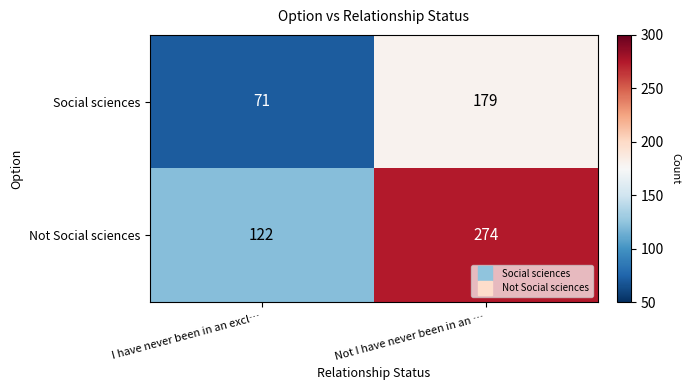

What is the difference between the Social sciences values at I have never been in an excl… and Not I have never been in an …?

108